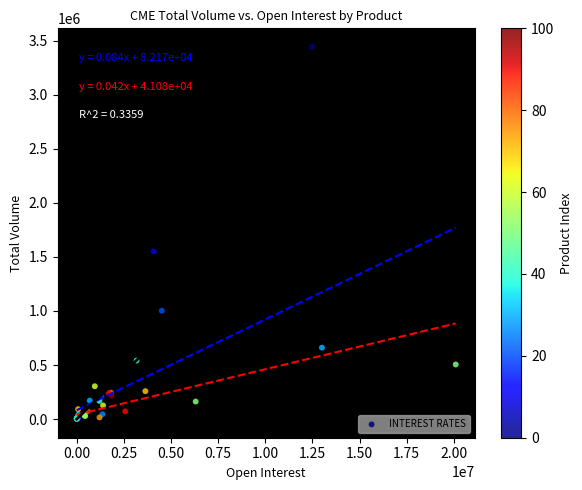

What Y value in the scatter plot is closest to 1722721?

1551087